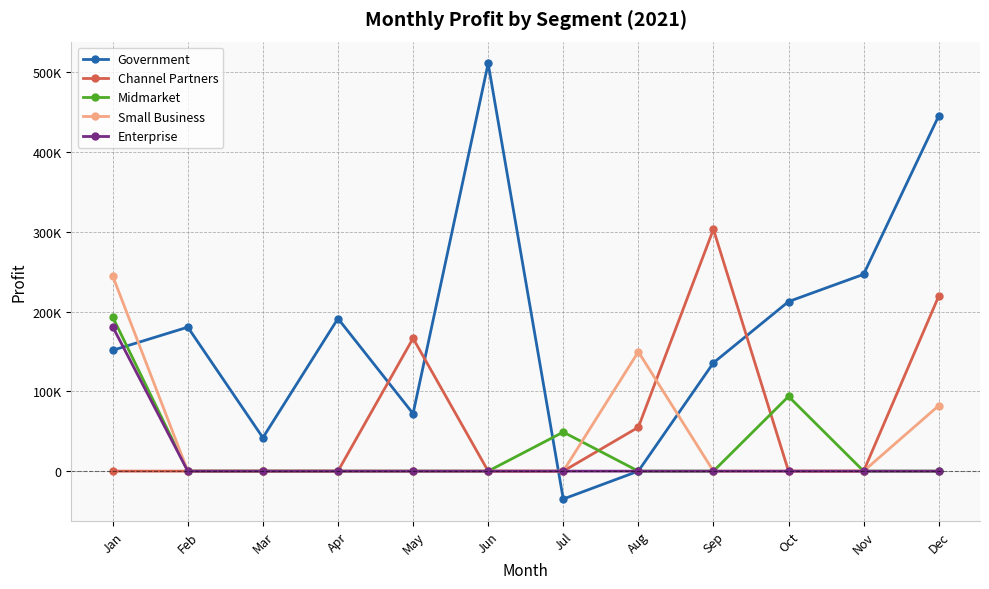

The Midmarket series shows 0 at Aug. True or false?

True